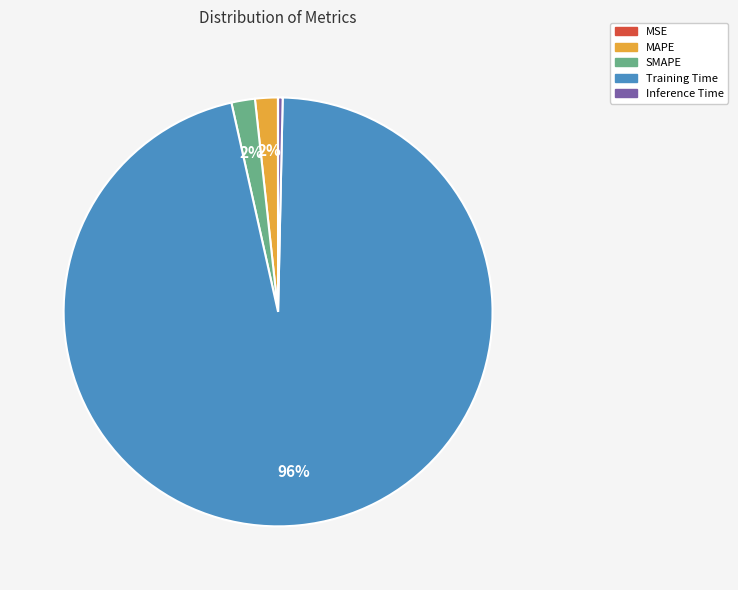

What is the largest slice in the pie chart?

Training Time